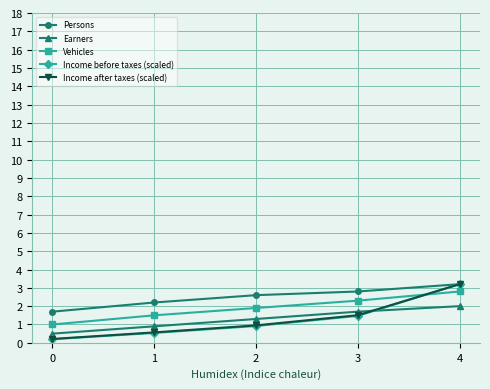

What is the greatest value displayed?

3.2